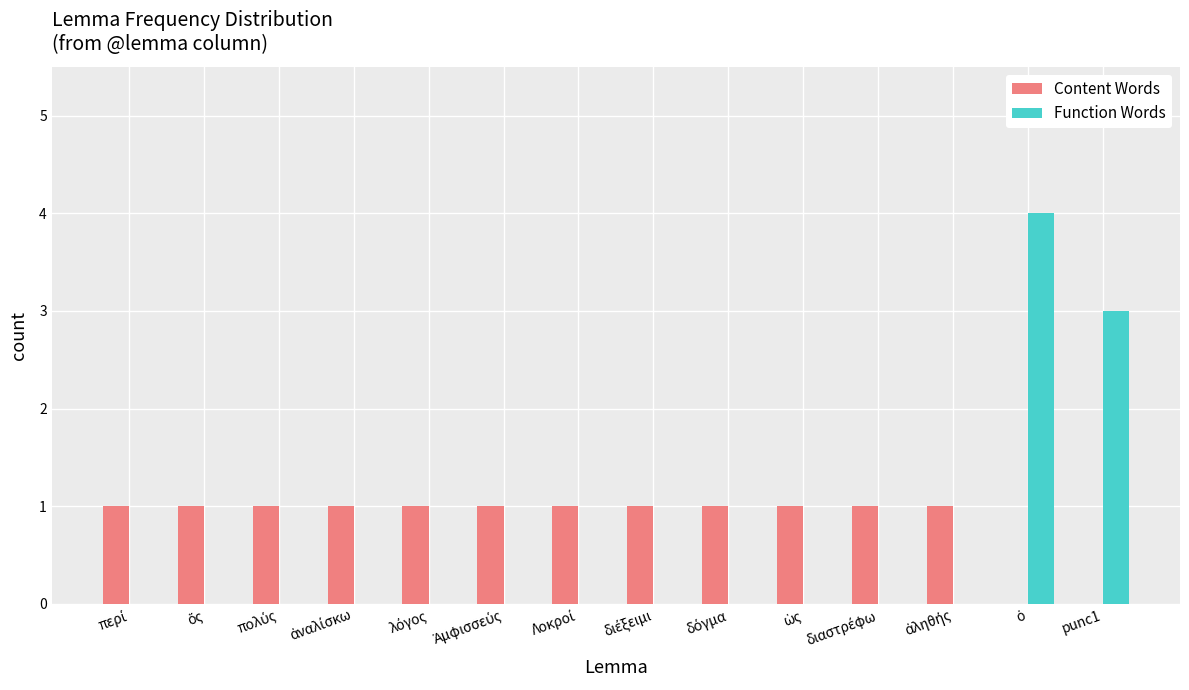

Reading left to right, list all the values displayed in this chart.

Content Words: 1	1	1	1	1	1	1	1	1	1	1	1	0	0
Function Words: 0	0	0	0	0	0	0	0	0	0	0	0	4	3